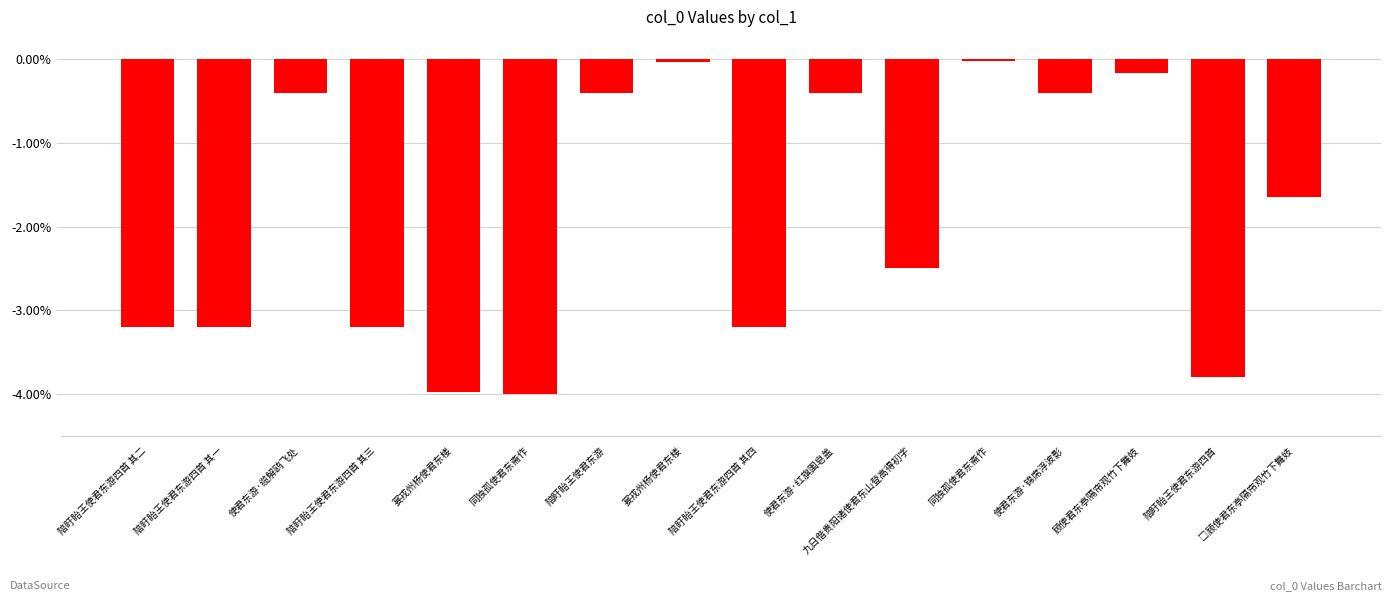

How many bars are there in total?

16